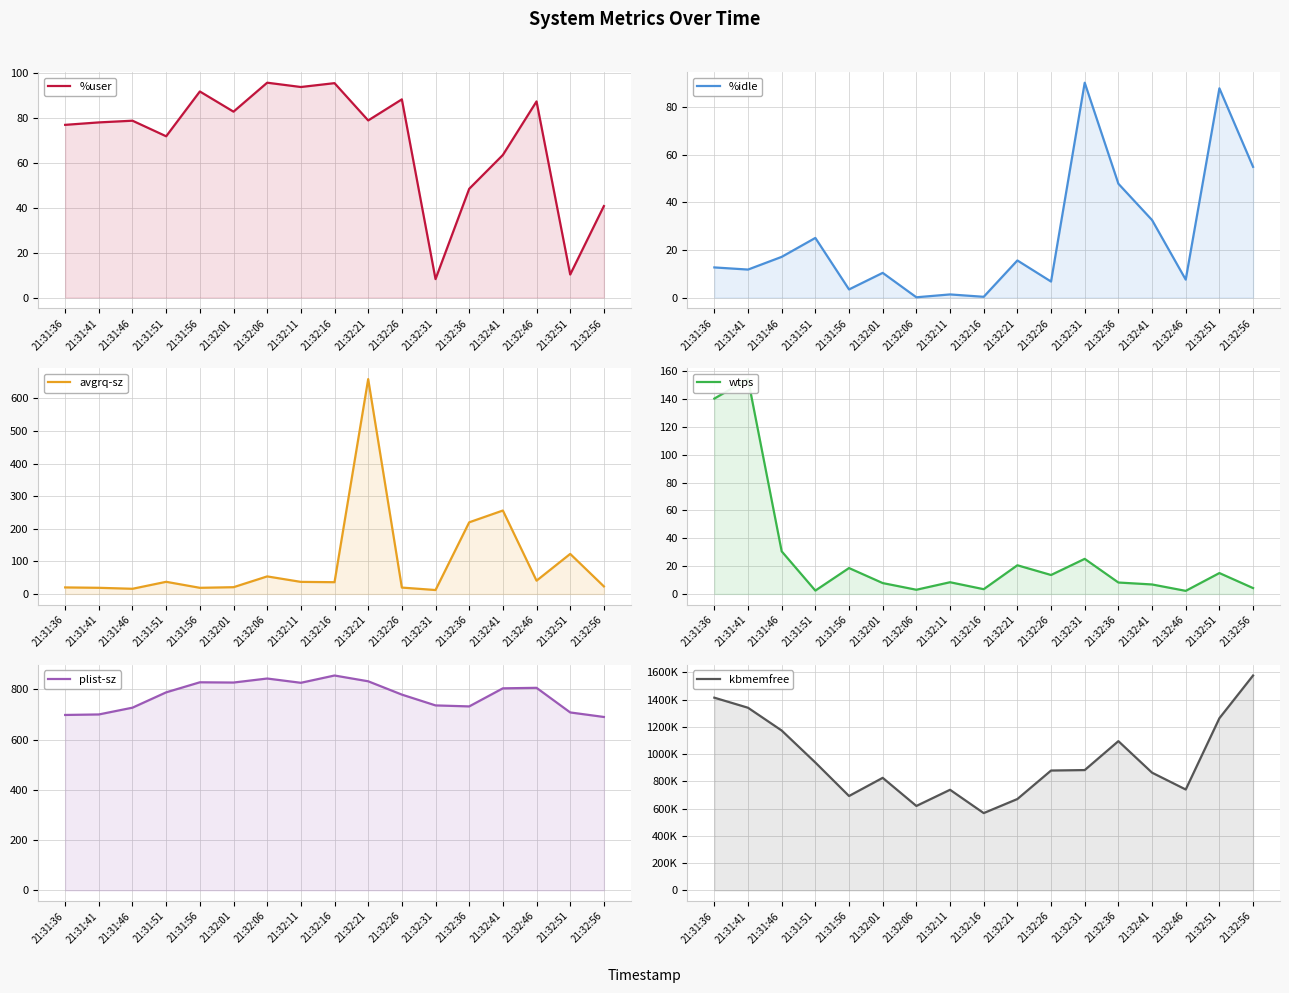

How many lines are shown in the chart?

6